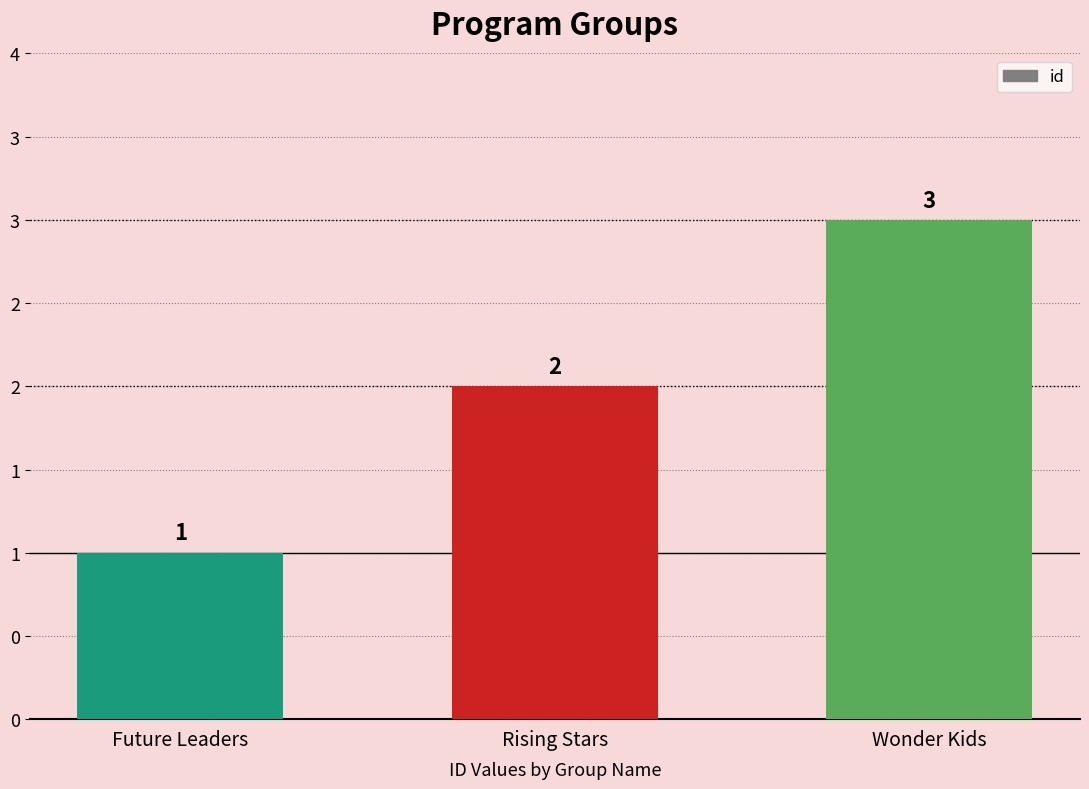

At which label does the data first exceed 2?

Wonder Kids